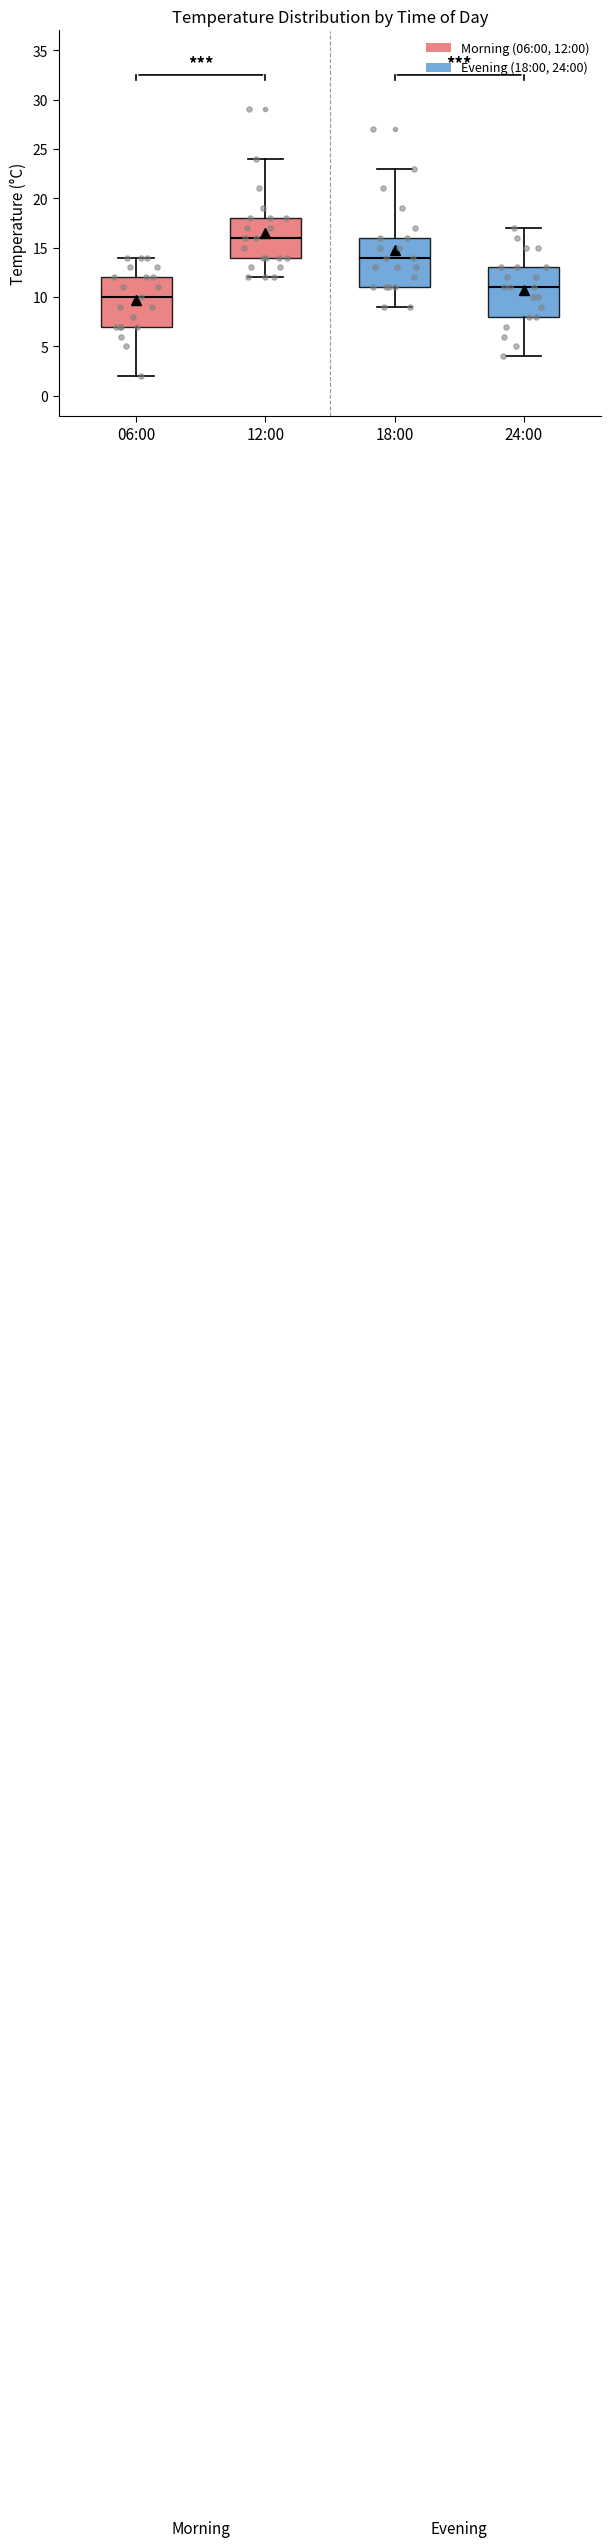

Reading left to right, transcribe this box plot: for each box, give where its median line is, the range the box spans, and where its two whiskers end, as read against the y-axis. The values are not printed on the chart, so give them approximately, as read against the axis.

06:00: median 10, box 7 to 12, whiskers 2 to 14
12:00: median 16, box 14 to 18, whiskers 12 to 24
18:00: median 14, box 11 to 16, whiskers 9 to 23
24:00: median 11, box 8 to 13, whiskers 4 to 17